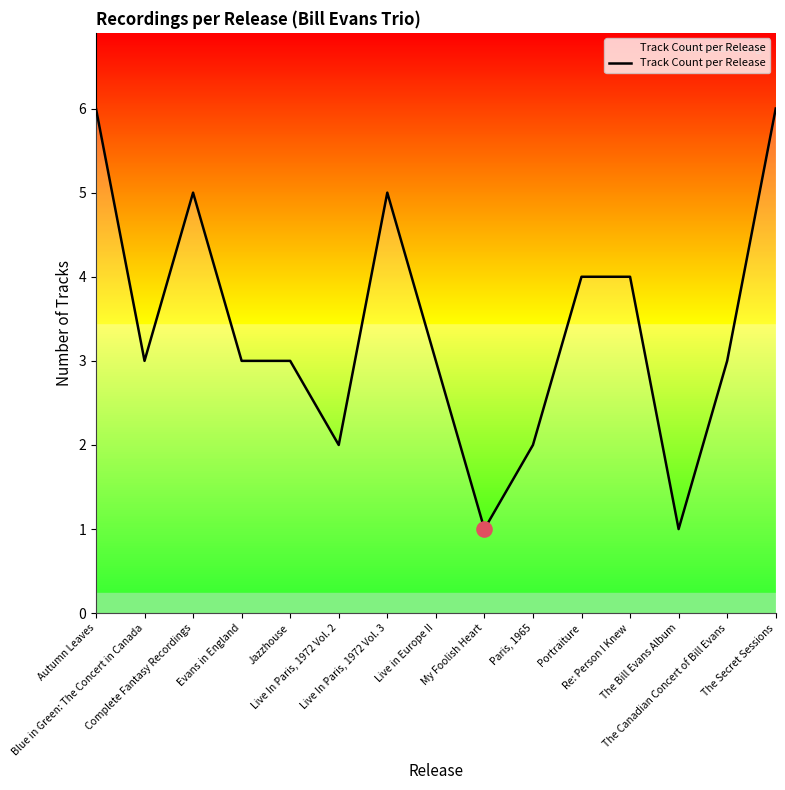

What is the change in value from Autumn Leaves to Blue in Green: The Concert in Canada?

-3